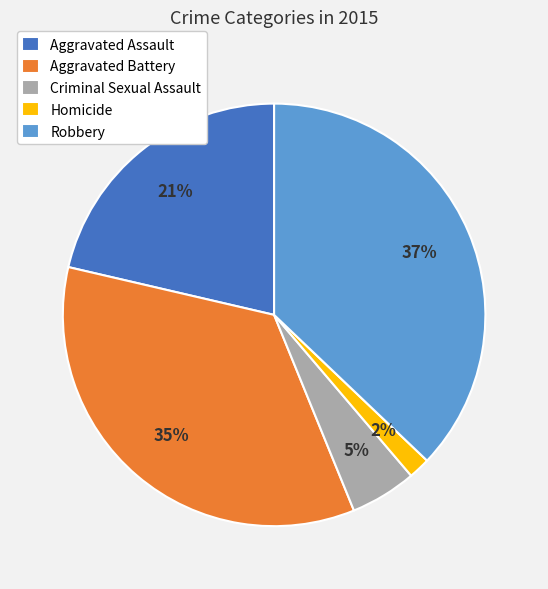

How many segments does this pie chart have?

5